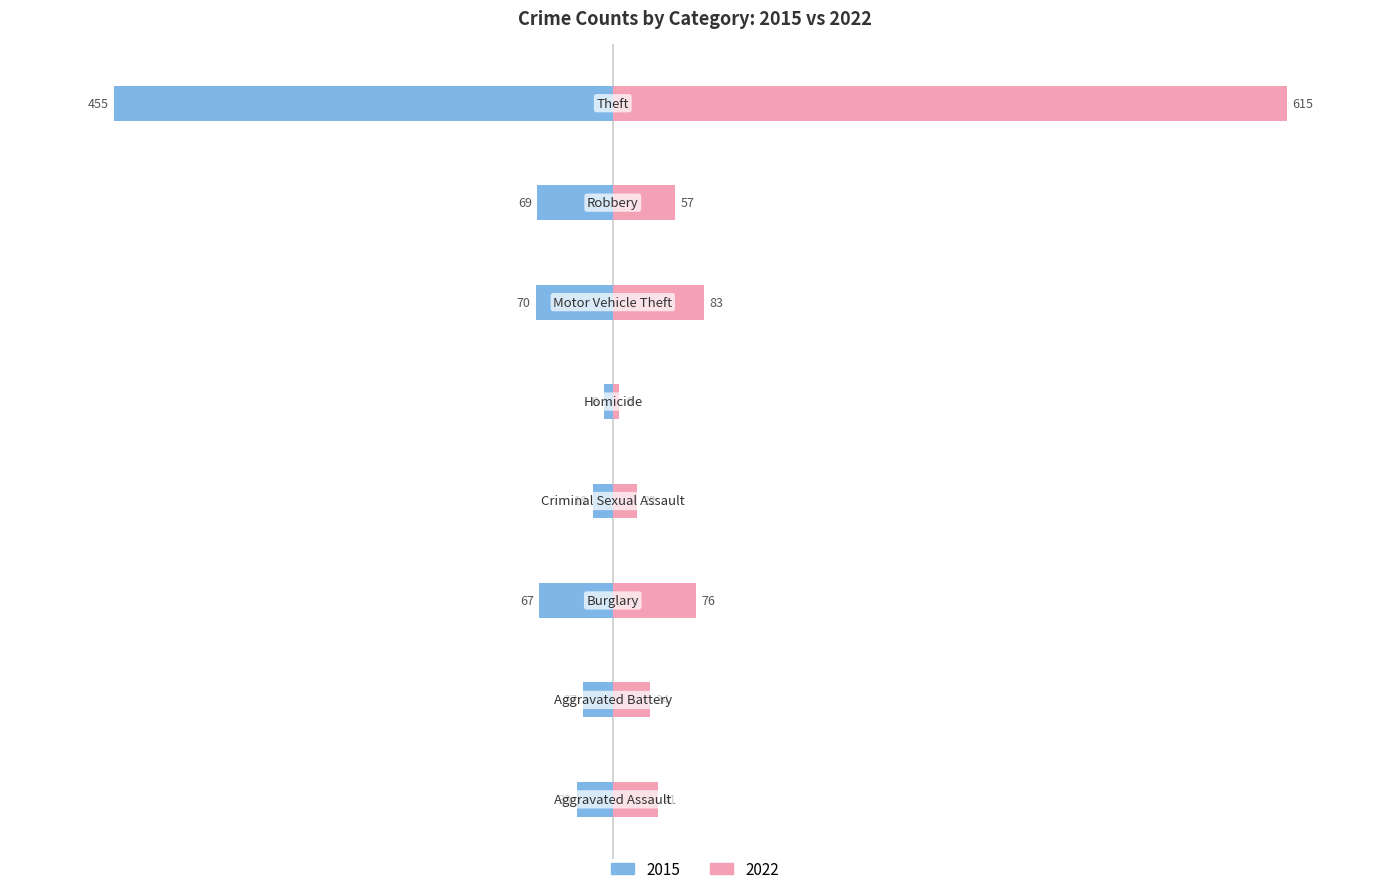

Is it true that 2015 equals -33 at Aggravated Assault?

True